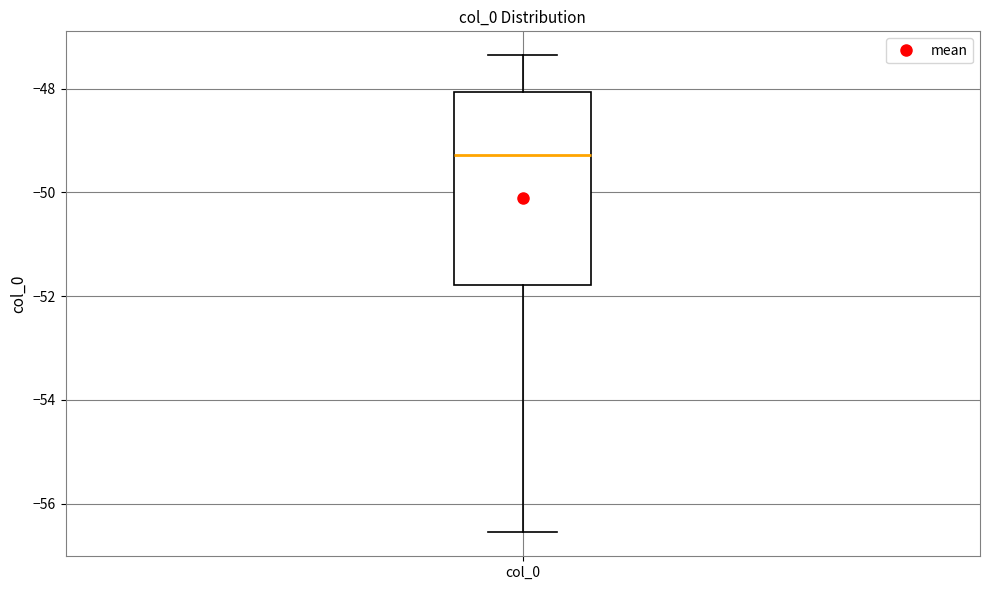

Where does the median line of the box for col_0 sit on the y-axis? The values are not printed on the chart, so give them approximately, as read against the axis.

-49.2